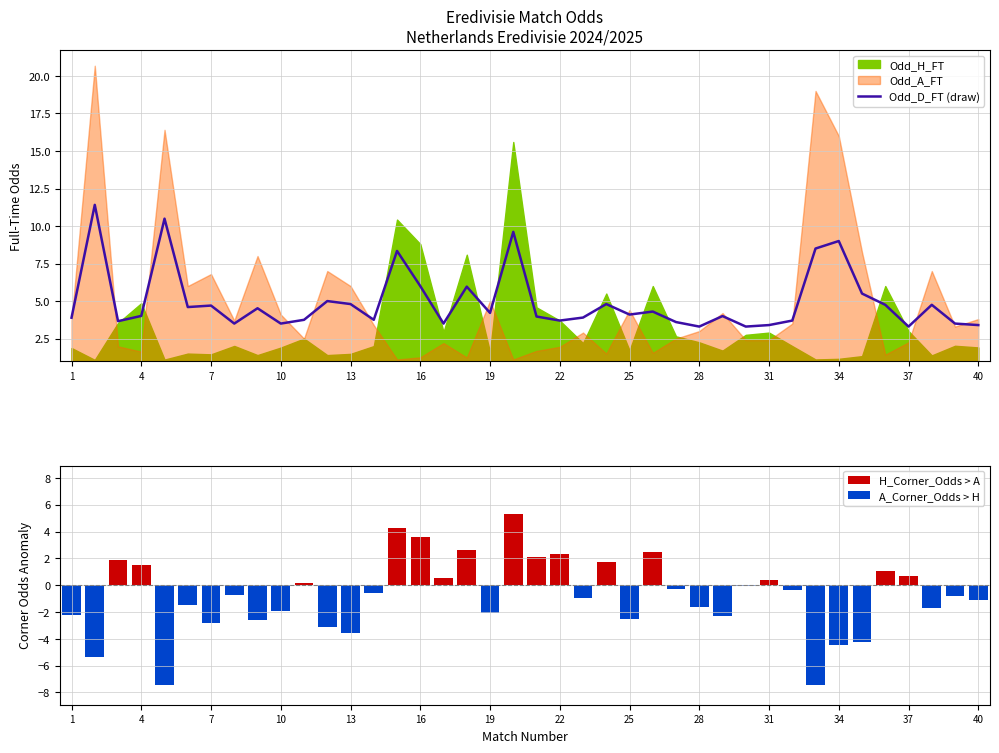

Is it true that Odd_D_FT (draw) equals 6.0 at 31?

False